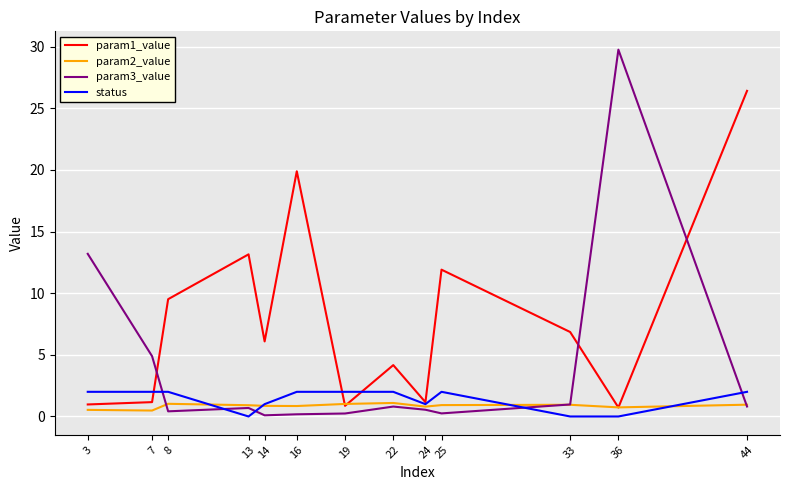

Is it true that param1_value equals 1.2 at 7?

True